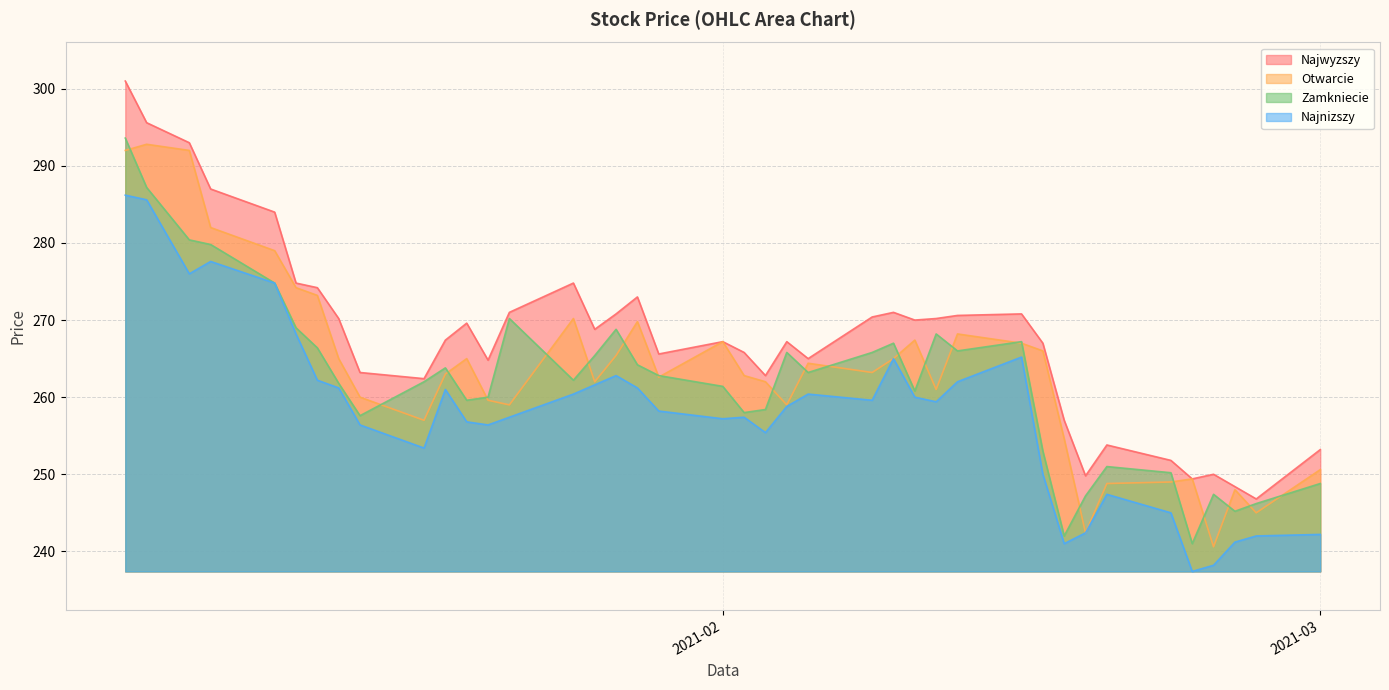

What is the lowest value of the Zamkniecie series?

241.0